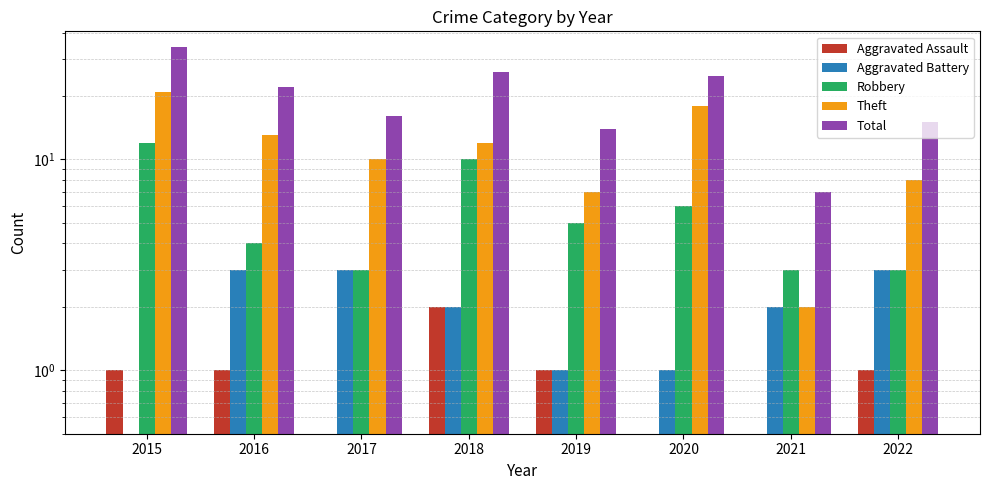

What is the total value across all series at 2021?

14